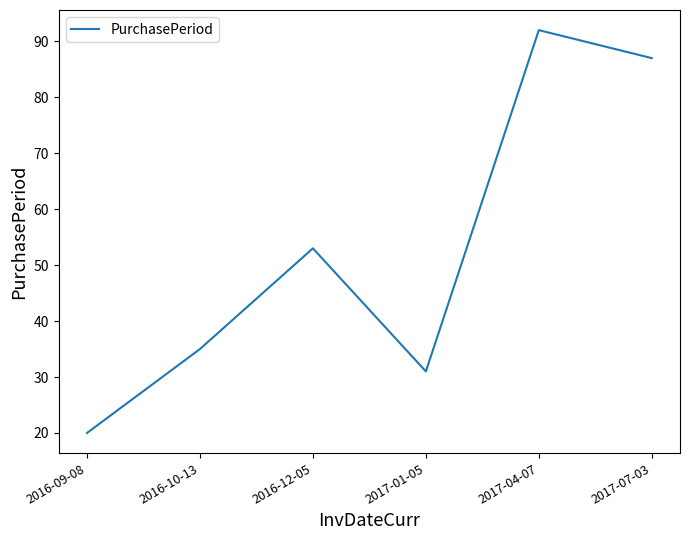

Read the value at 2017-07-03, to the nearest 5.

85